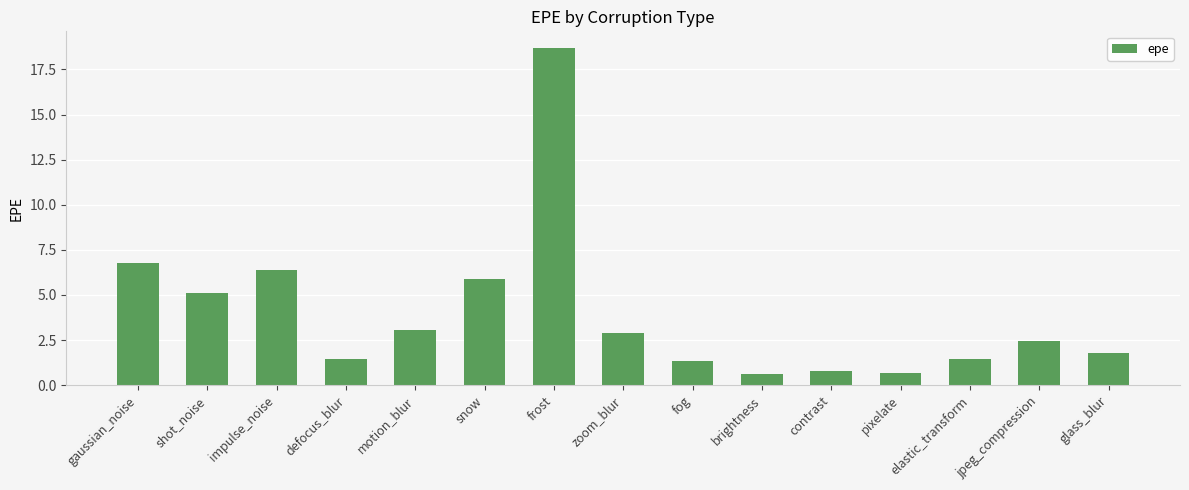

What is the maximum value shown in the chart?

18.7